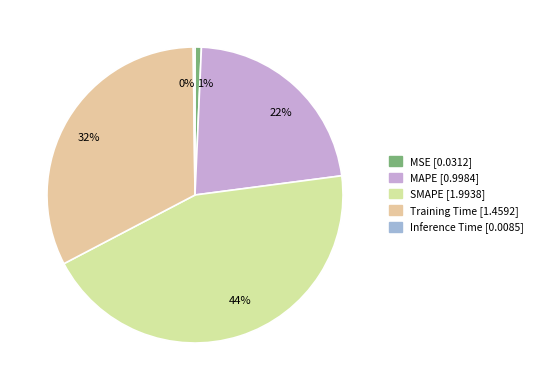

Is it true that 22% is 22% of the pie?

True